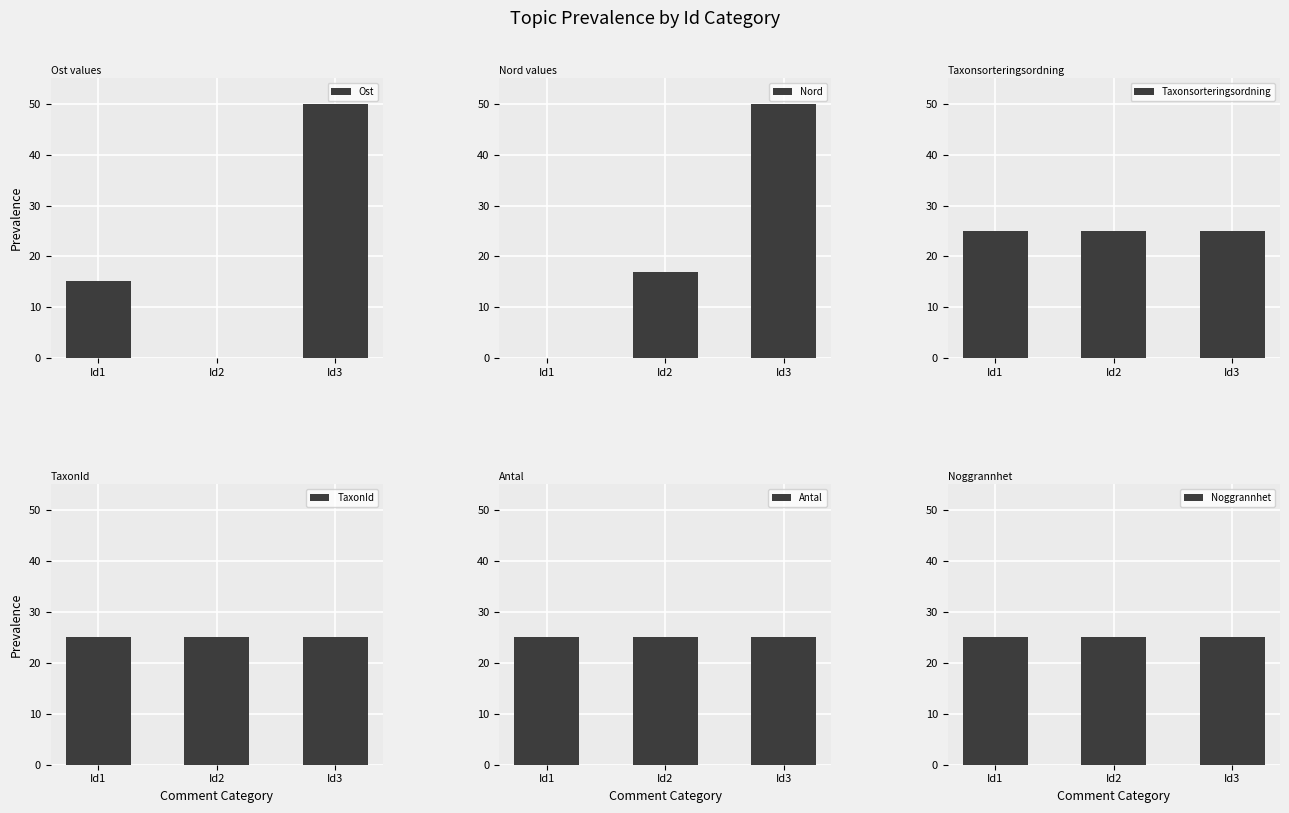

How many positive values does the Ost series have?

2